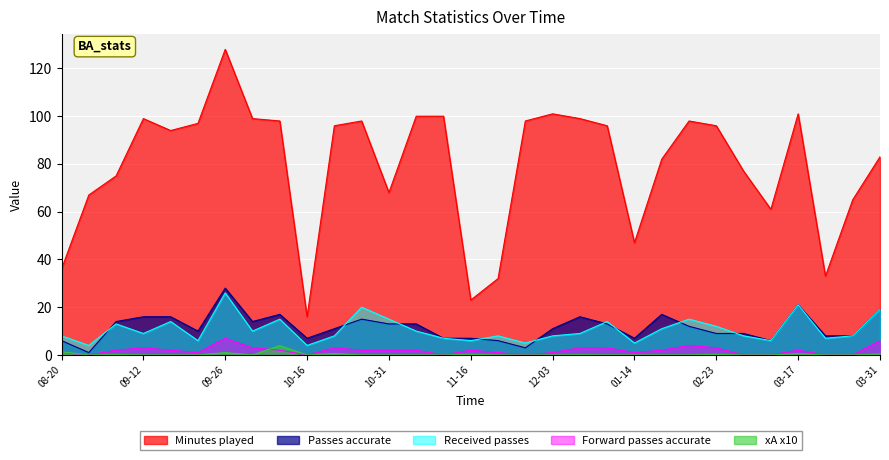

What is the approximate value of Forward passes accurate at 09-26?

7.0